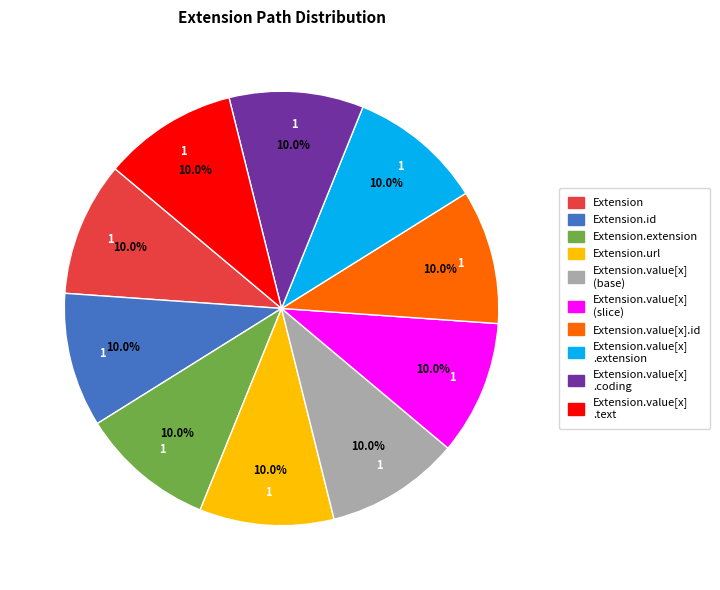

Is there any slice that represents more than half of the pie?

No